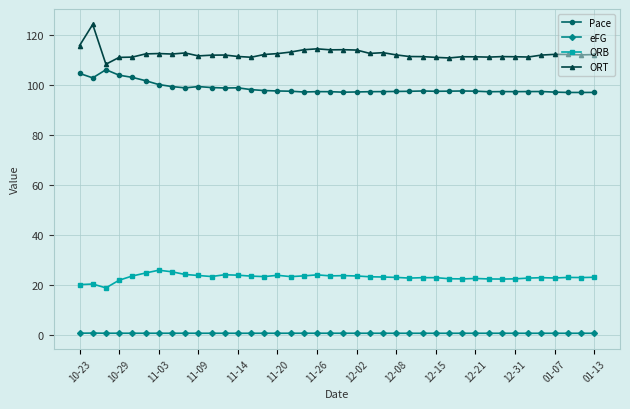

What is the maximum value shown in the chart?

124.2